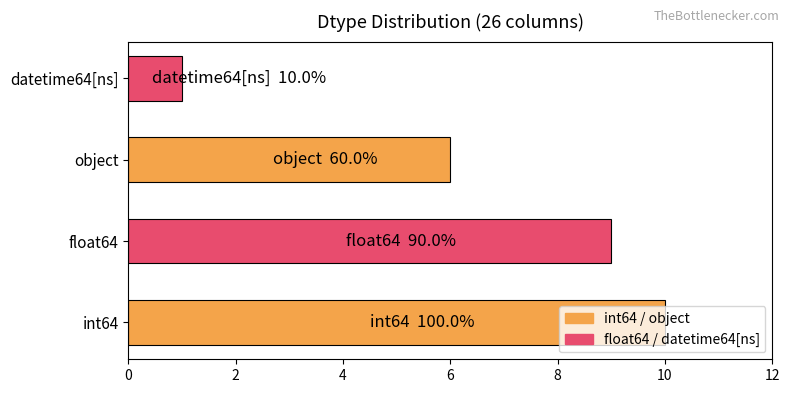

What is the change in value from float64 to object?

-3